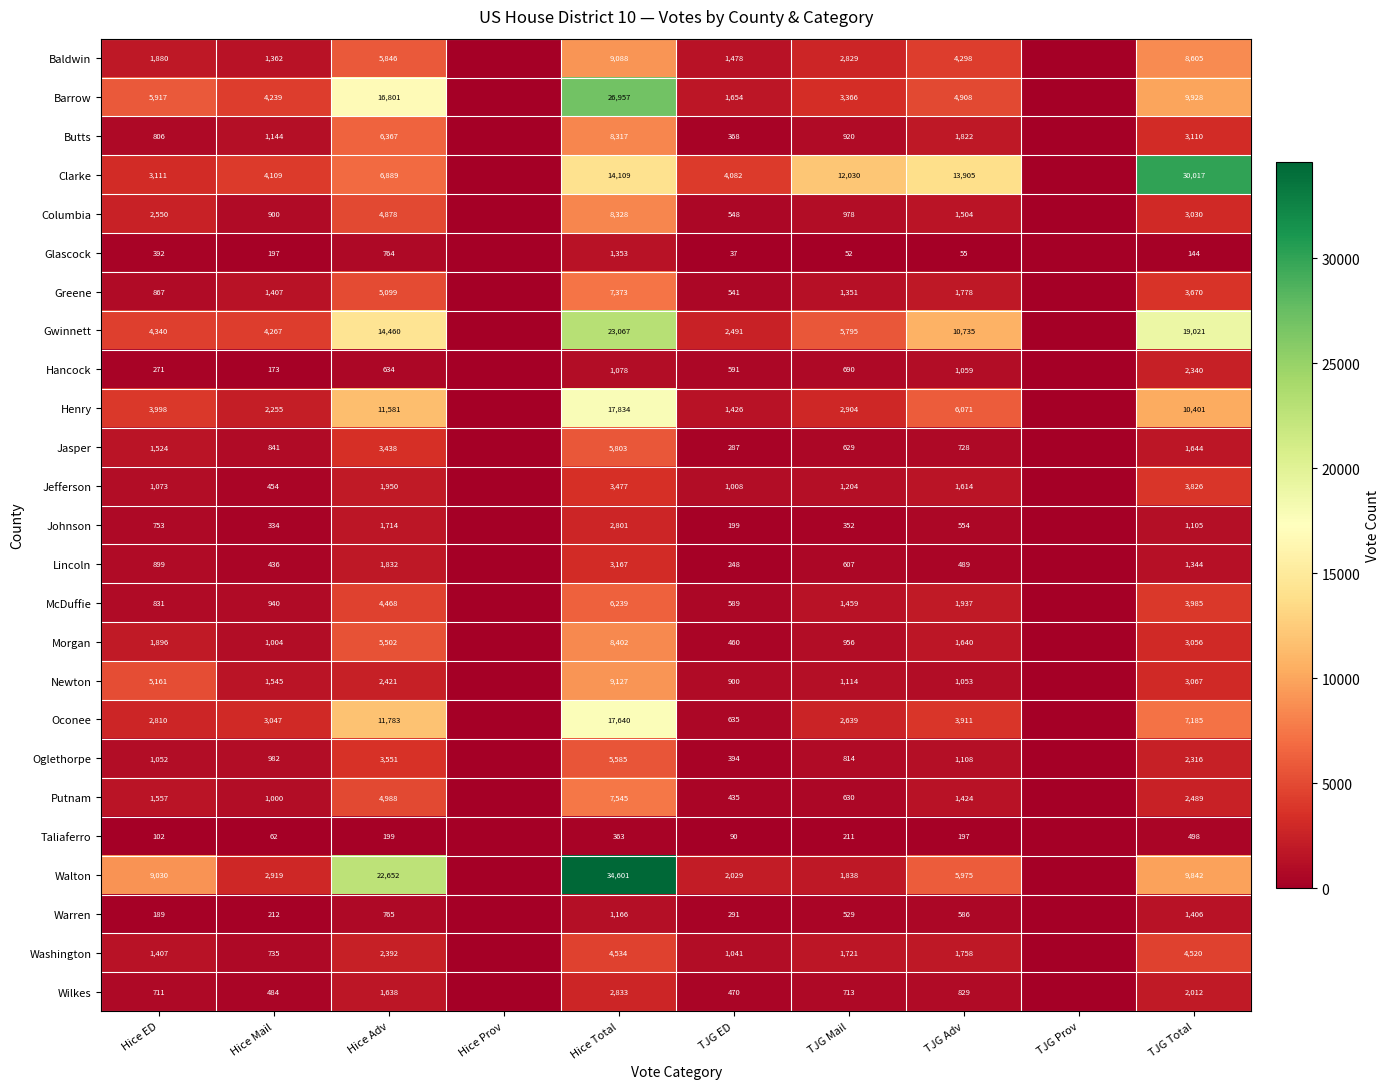

Is the value of Oconee at Hice ED greater than the value of Johnson at Hice Total?

Yes